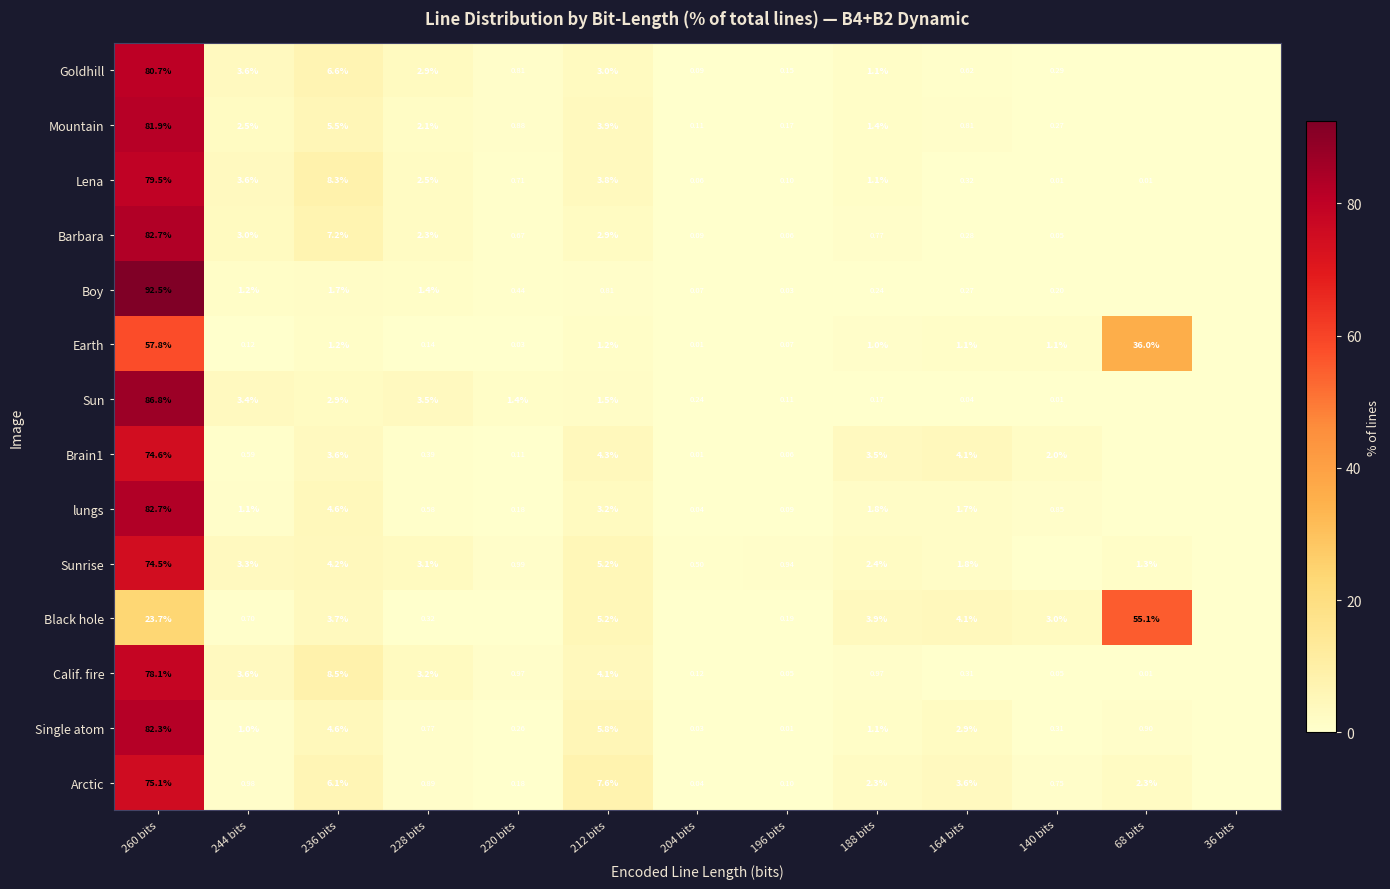

How many values in the Brain1 series exceed 0?

11